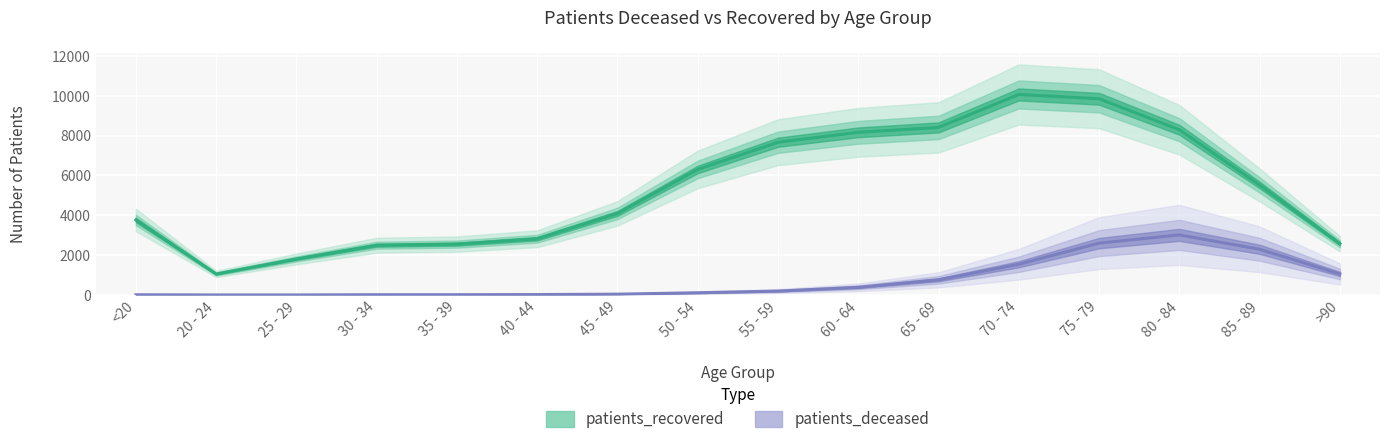

At which label does patients_recovered reach its minimum?

20 - 24